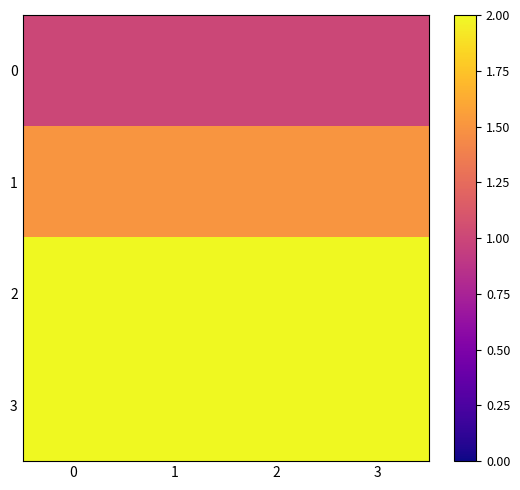

Which series has the widest spread of values?

row_0